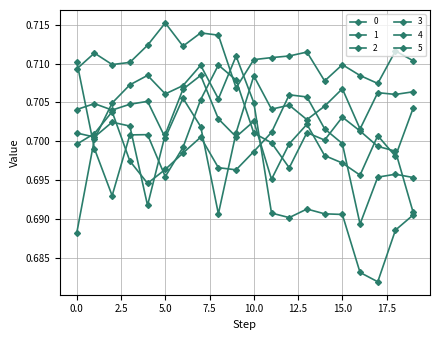

Reading left to right, extract all data points from this chart.

0: 0.7	0.7	0.7	0.7	0.7	0.7	0.7	0.7	0.7	0.7	0.7	0.7	0.7	0.7	0.7	0.7	0.7	0.7	0.7	0.7
1: 0.7	0.7	0.7	0.7	0.7	0.7	0.7	0.7	0.7	0.7	0.7	0.7	0.7	0.7	0.7	0.7	0.7	0.7	0.7	0.7
2: 0.7	0.7	0.7	0.7	0.7	0.7	0.7	0.7	0.7	0.7	0.7	0.7	0.7	0.7	0.7	0.7	0.7	0.7	0.7	0.7
3: 0.7	0.7	0.7	0.7	0.7	0.7	0.7	0.7	0.7	0.7	0.7	0.7	0.7	0.7	0.7	0.7	0.7	0.7	0.7	0.7
4: 0.7	0.7	0.7	0.7	0.7	0.7	0.7	0.7	0.7	0.7	0.7	0.7	0.7	0.7	0.7	0.7	0.7	0.7	0.7	0.7
5: 0.7	0.7	0.7	0.7	0.7	0.7	0.7	0.7	0.7	0.7	0.7	0.7	0.7	0.7	0.7	0.7	0.7	0.7	0.7	0.7